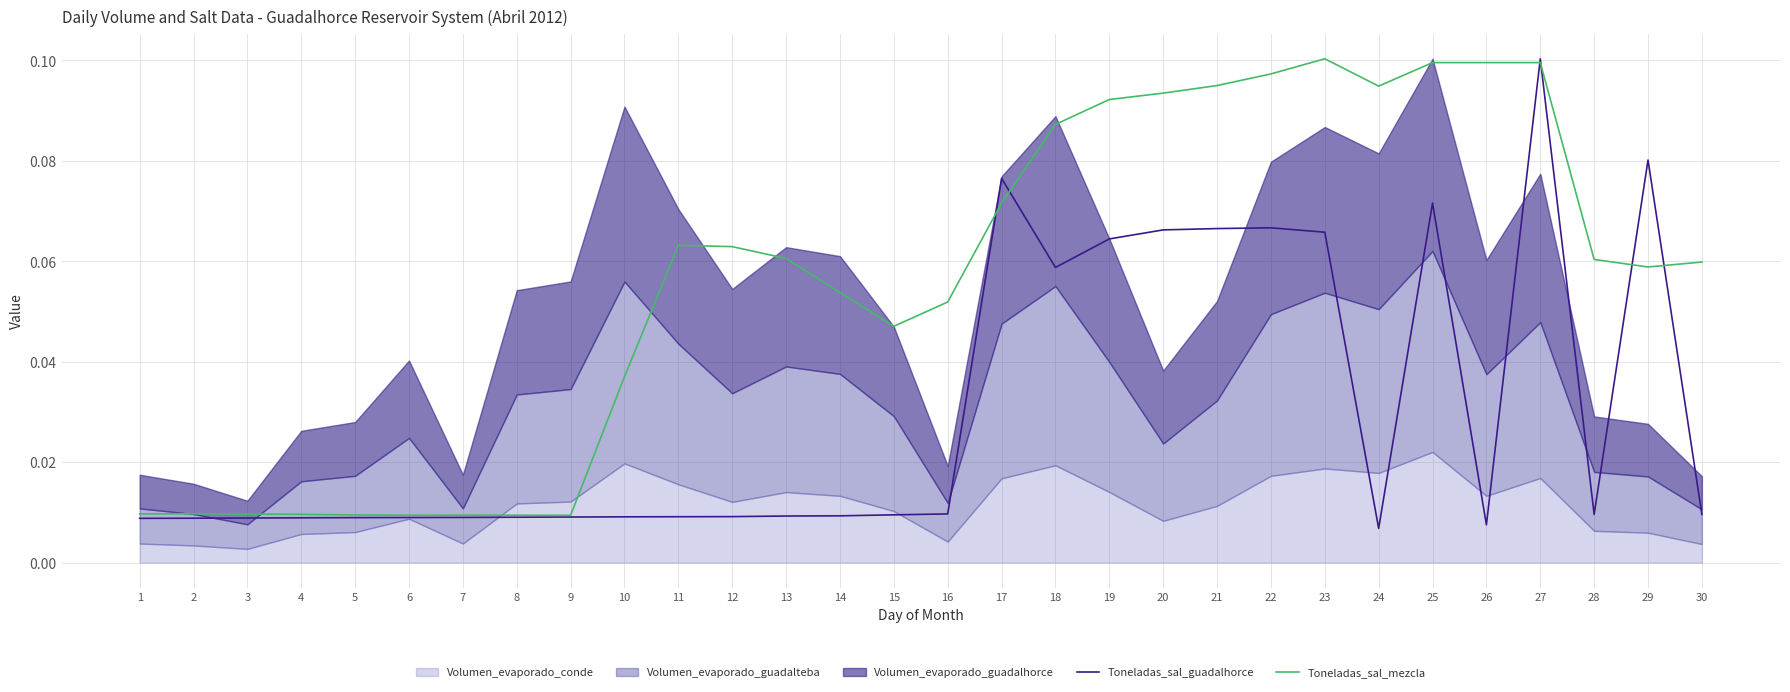

How many intersections are there between Toneladas_sal_mezcla and Toneladas_sal_guadalhorce?

6